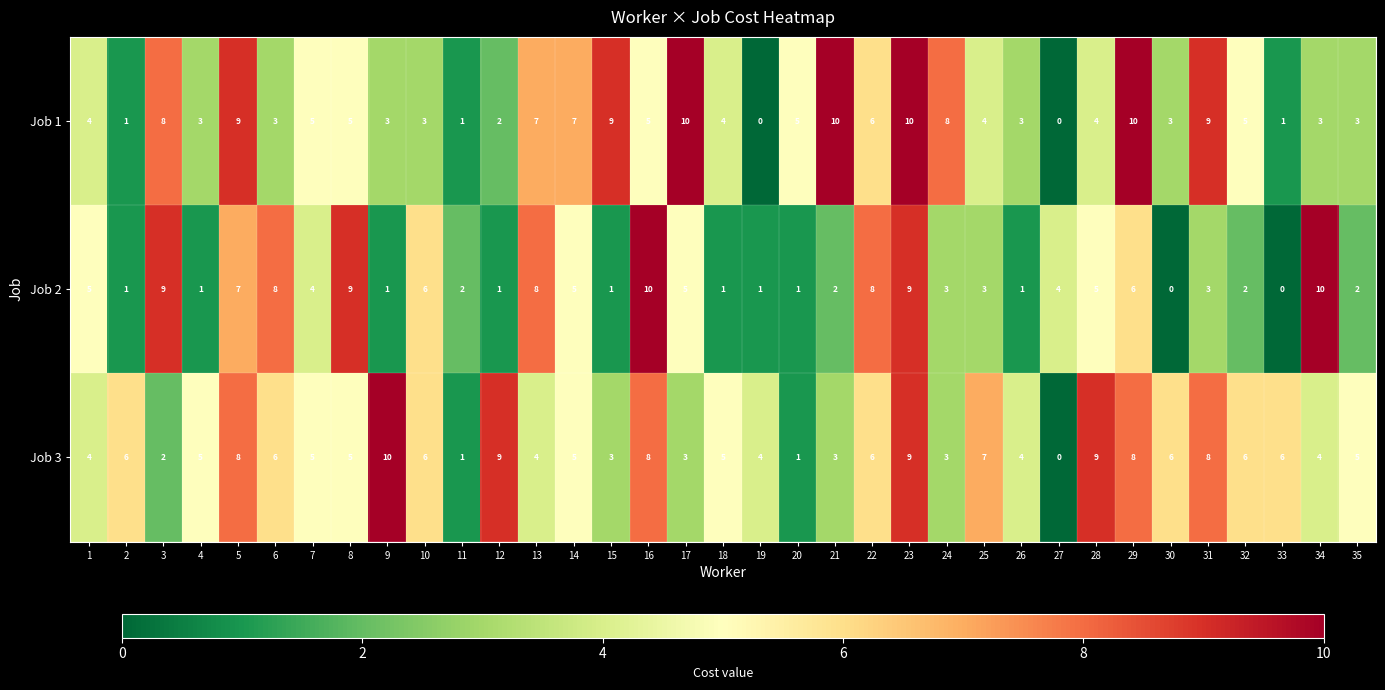

Which series has the largest total across all categories?

Job 3